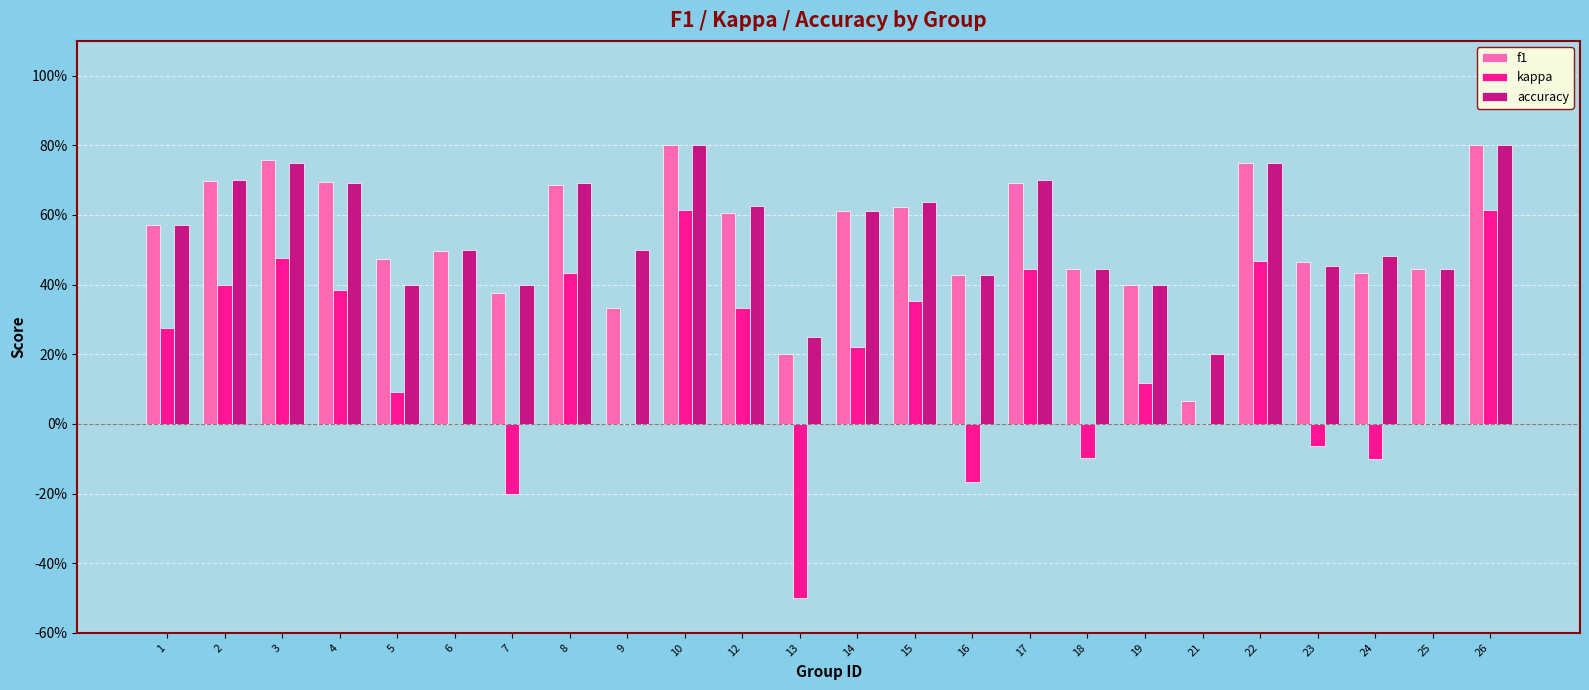

What is the average value of the kappa series?

0.2